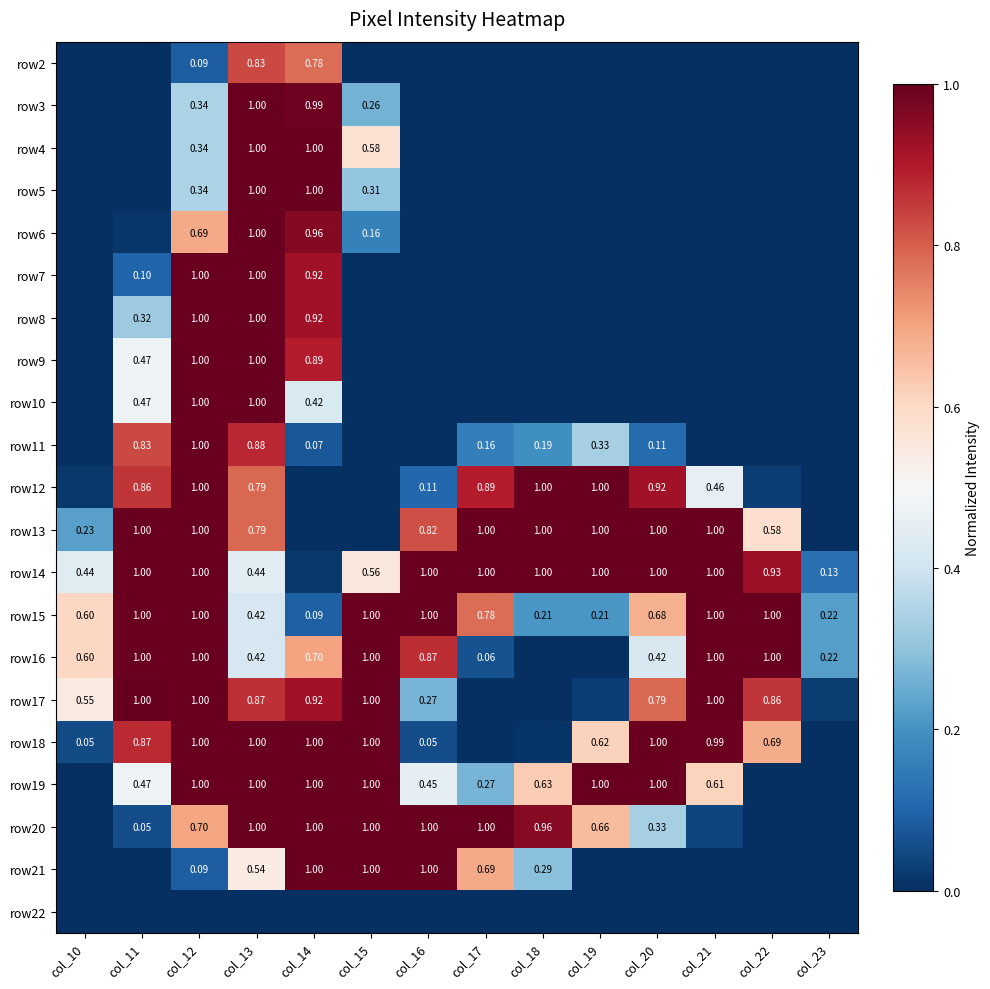

At which label is row15 closest to 0?

col_14